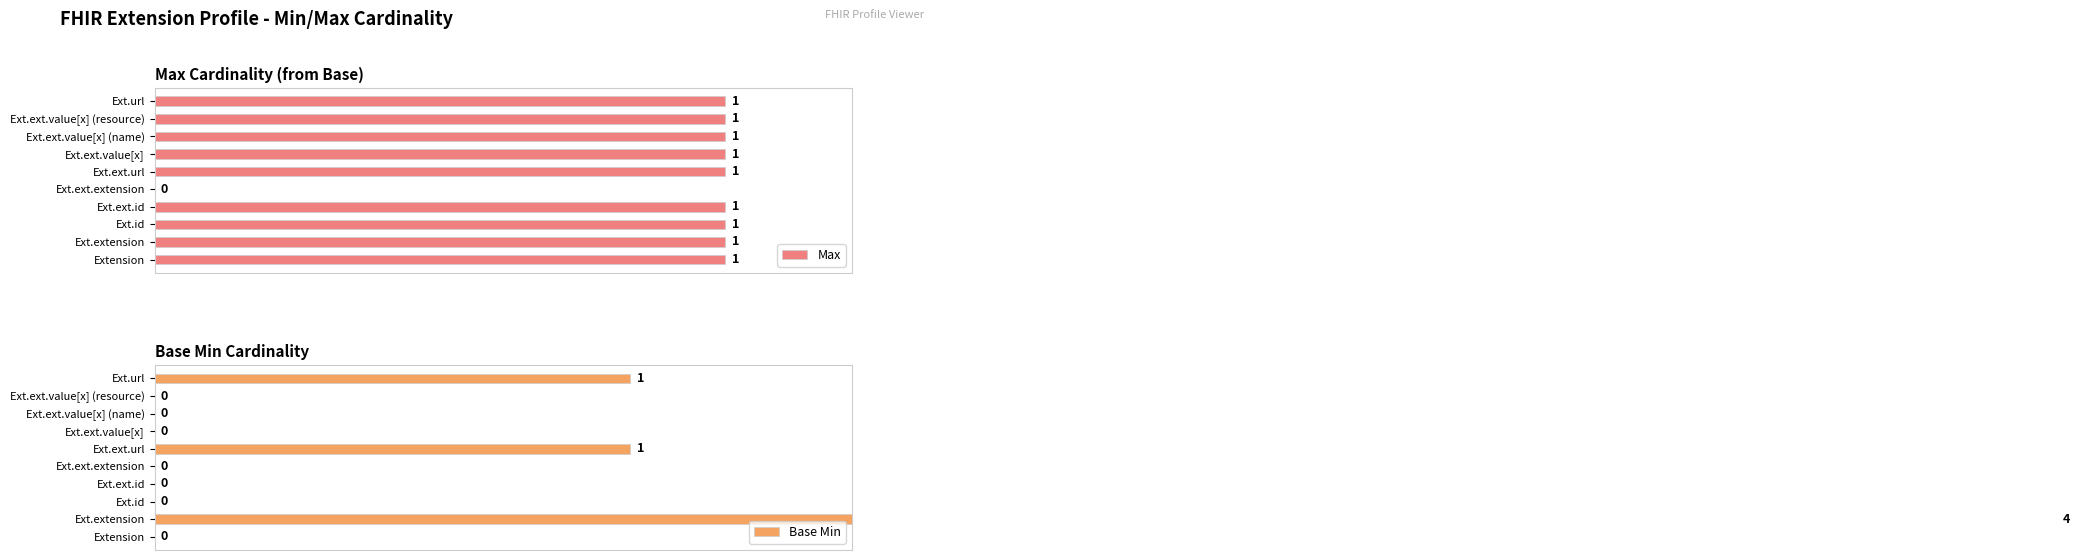

List the series in order of their overall mean, highest first.

Max, Base Min